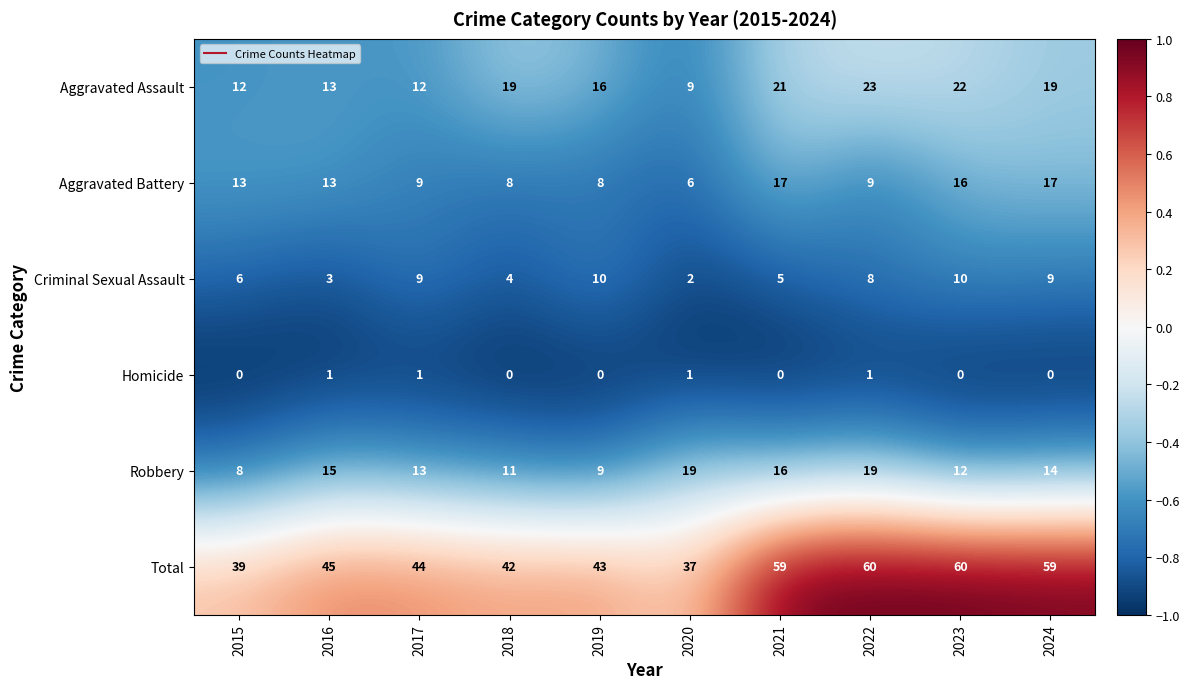

True or false: Homicide has a value of 0 at 2024.

True